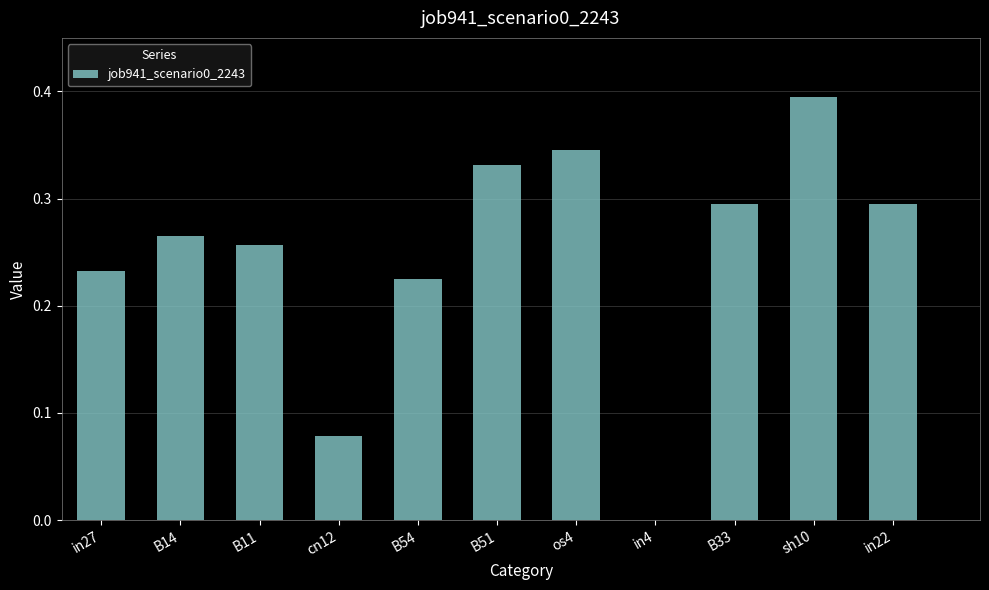

At which category does the chart reach its peak across all series?

sh10